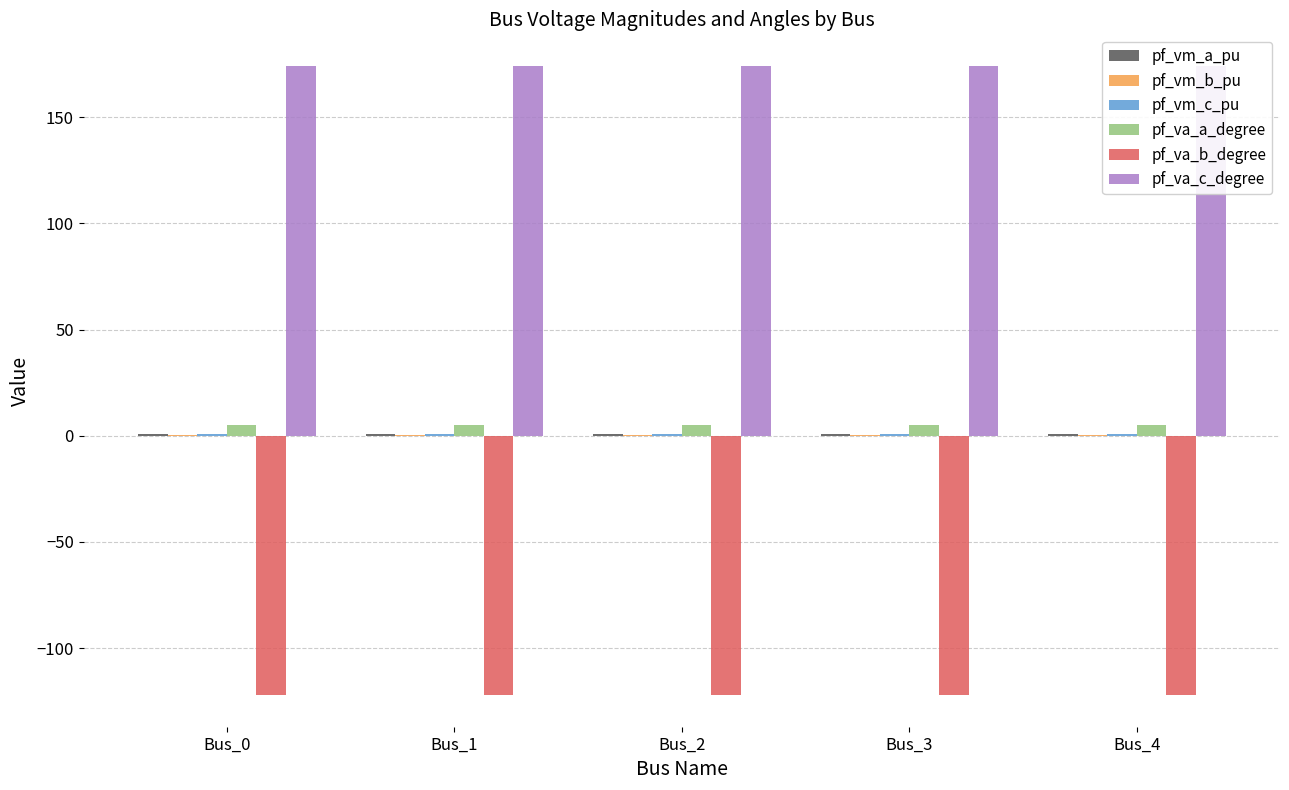

List the series in order of their peak value, highest first.

pf_va_c_degree, pf_va_a_degree, pf_vm_a_pu, pf_vm_c_pu, pf_vm_b_pu, pf_va_b_degree